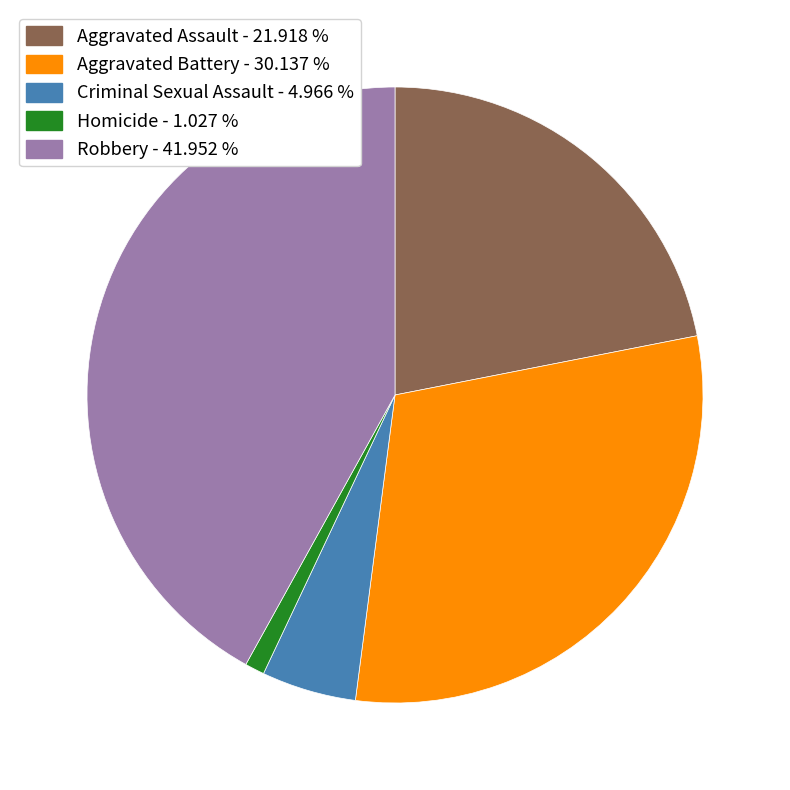

Does any single category account for the majority?

No